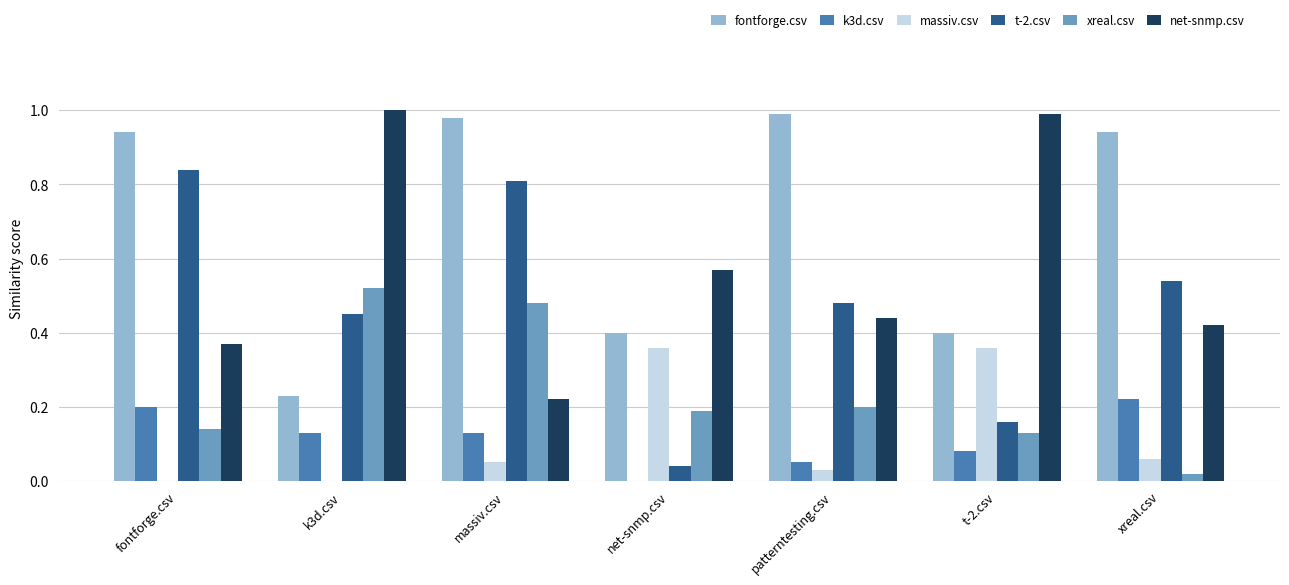

Is it true that massiv.csv equals 0.1 at fontforge.csv?

False